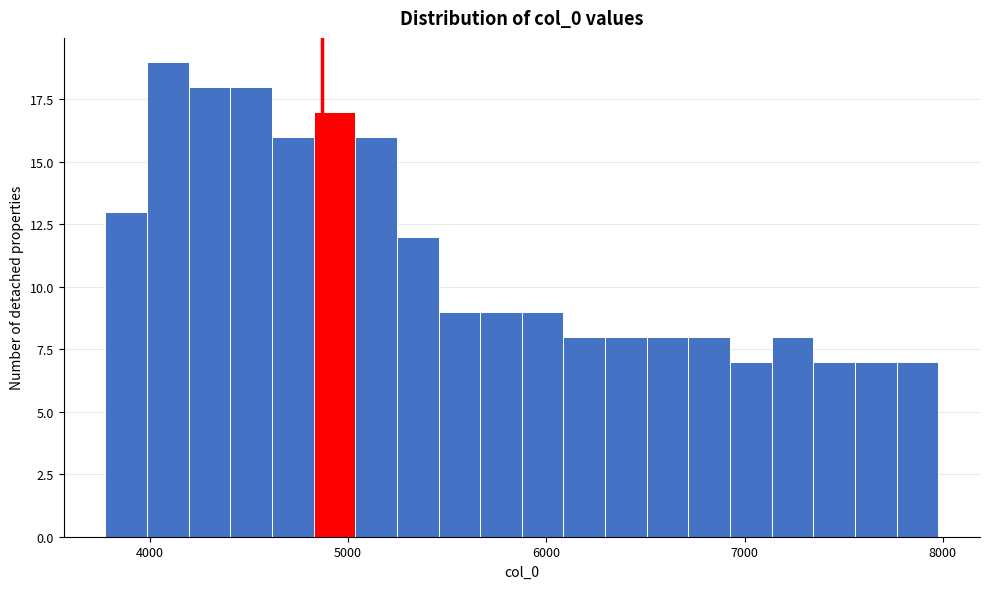

Around what value on the x-axis is the tallest bar? Give the approximate position of its centre, as read against the axis.

4100